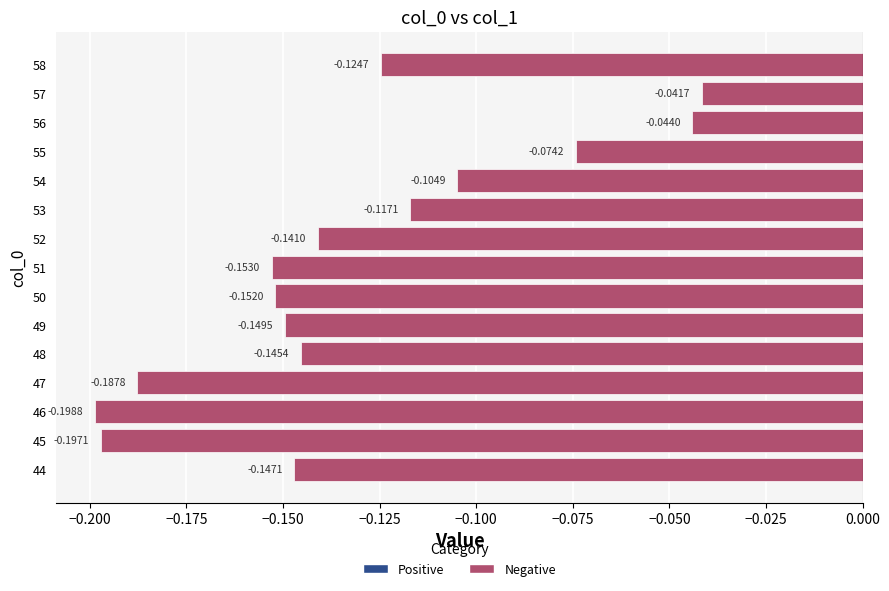

List the labels in order of value, smallest first.

46, 45, 47, 51, 50, 49, 44, 48, 52, 58, 53, 54, 55, 56, 57